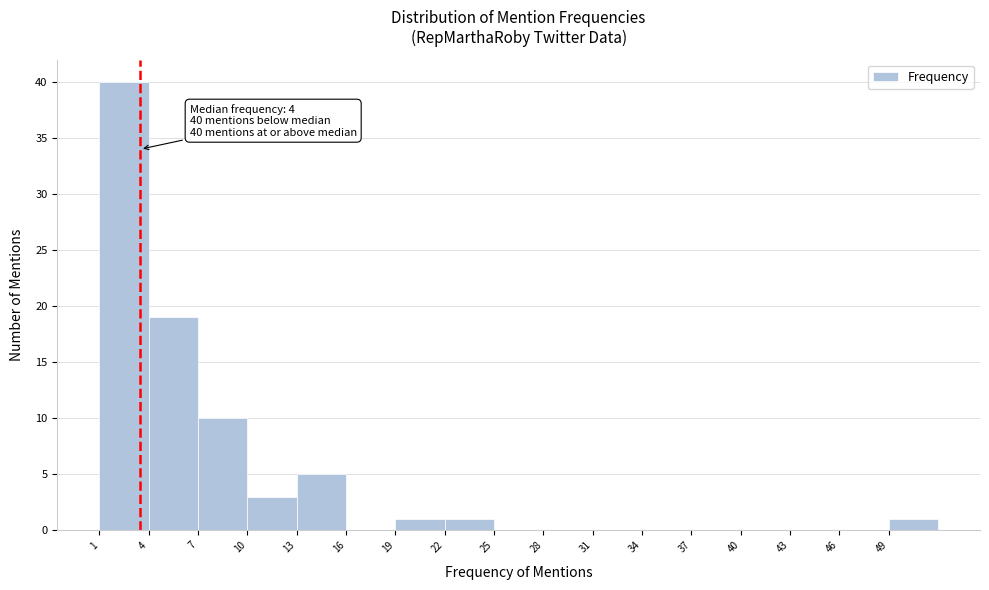

Which range on the x-axis has the tallest bar?

1 to 4